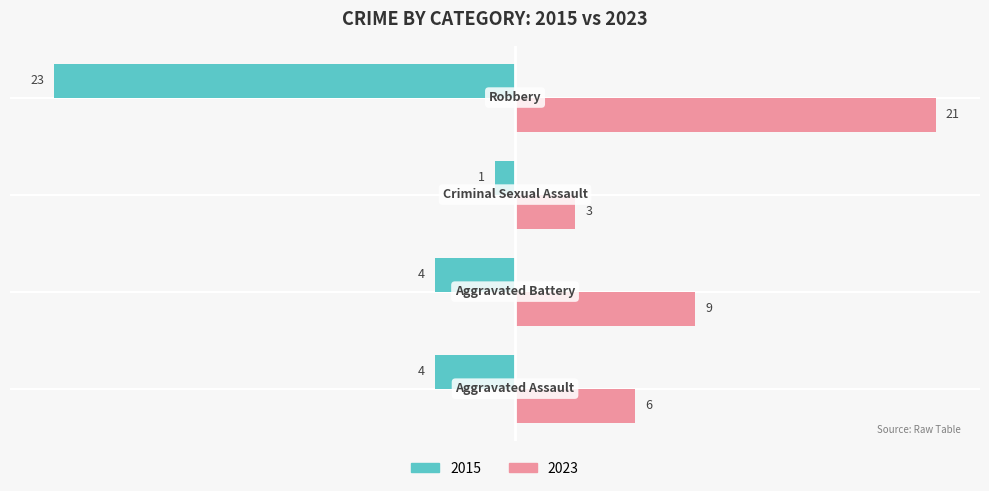

What is the smallest value displayed?

-23